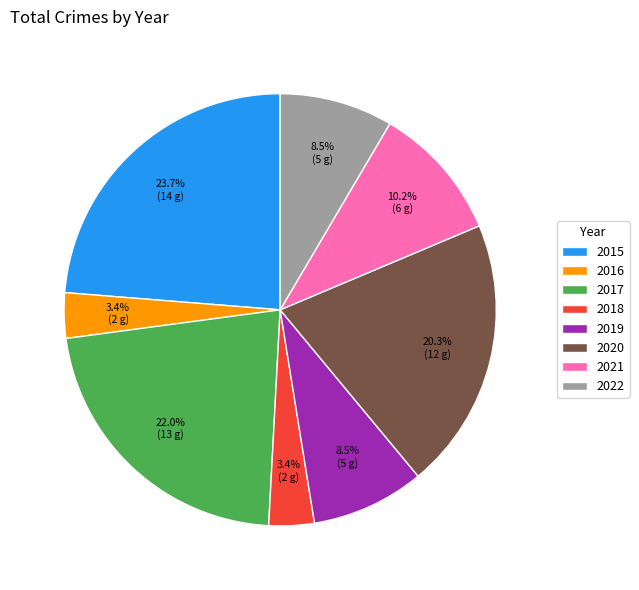

Which has a higher value, 2022 or 2018?

2022